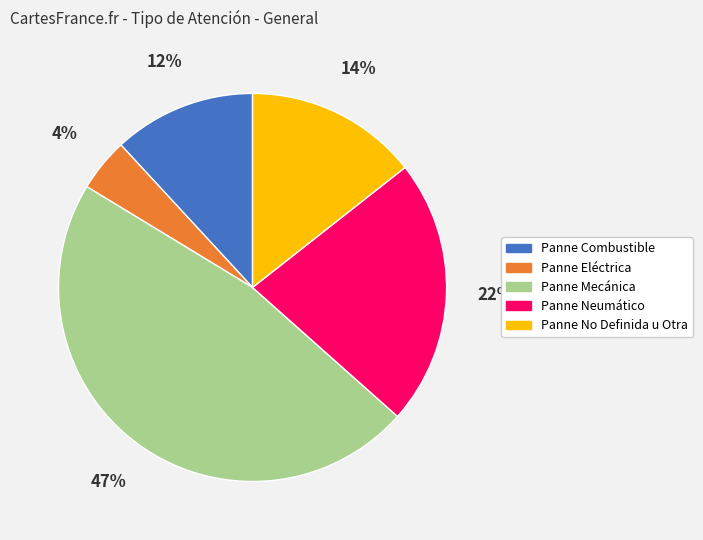

Is Panne Mecánica the majority of the pie?

No